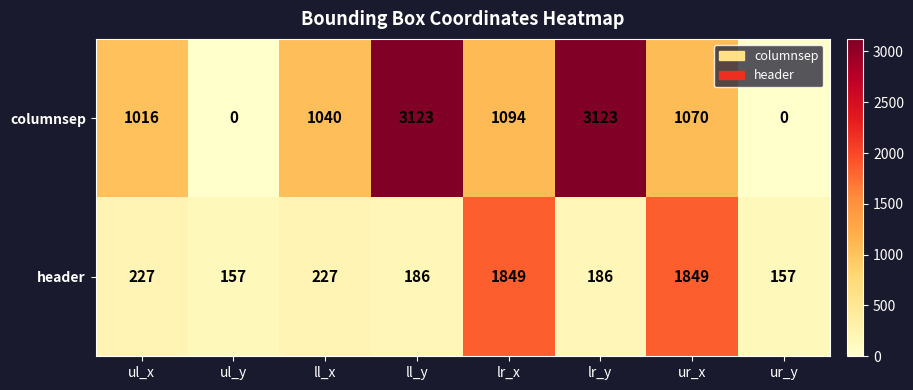

Which series changed the most between ul_y and ll_y?

columnsep